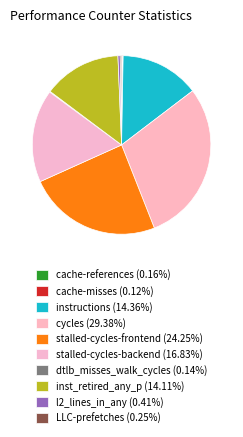

To the nearest percent, what percentage of the pie is stalled-cycles-frontend?

24%